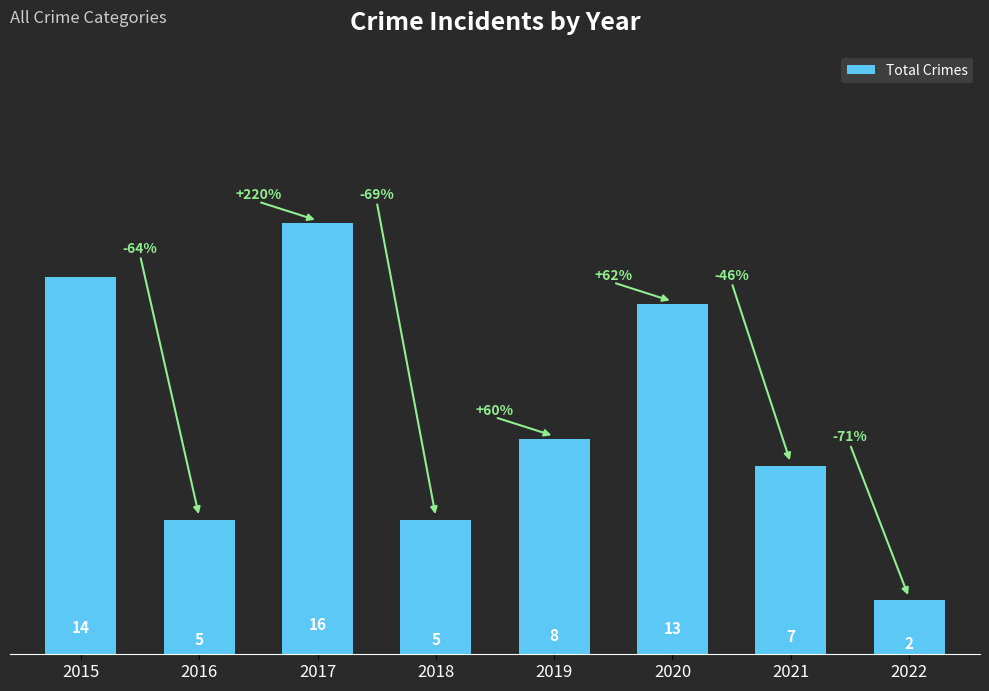

Are the bars horizontal?

No